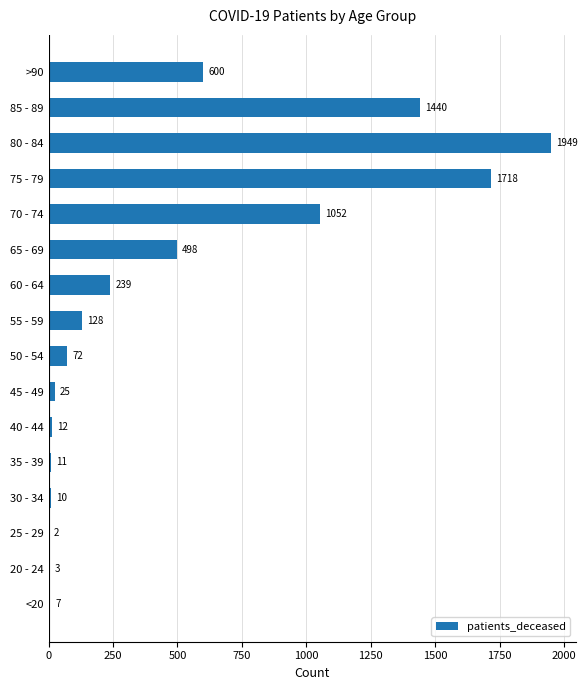

At which label is the value closest to 975?

70 - 74